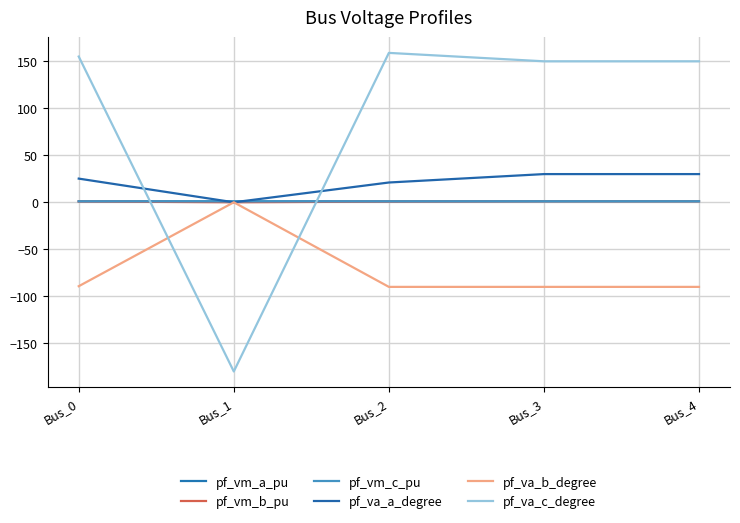

Where do pf_va_c_degree and pf_vm_c_pu first cross each other?

Bus_0 and Bus_1